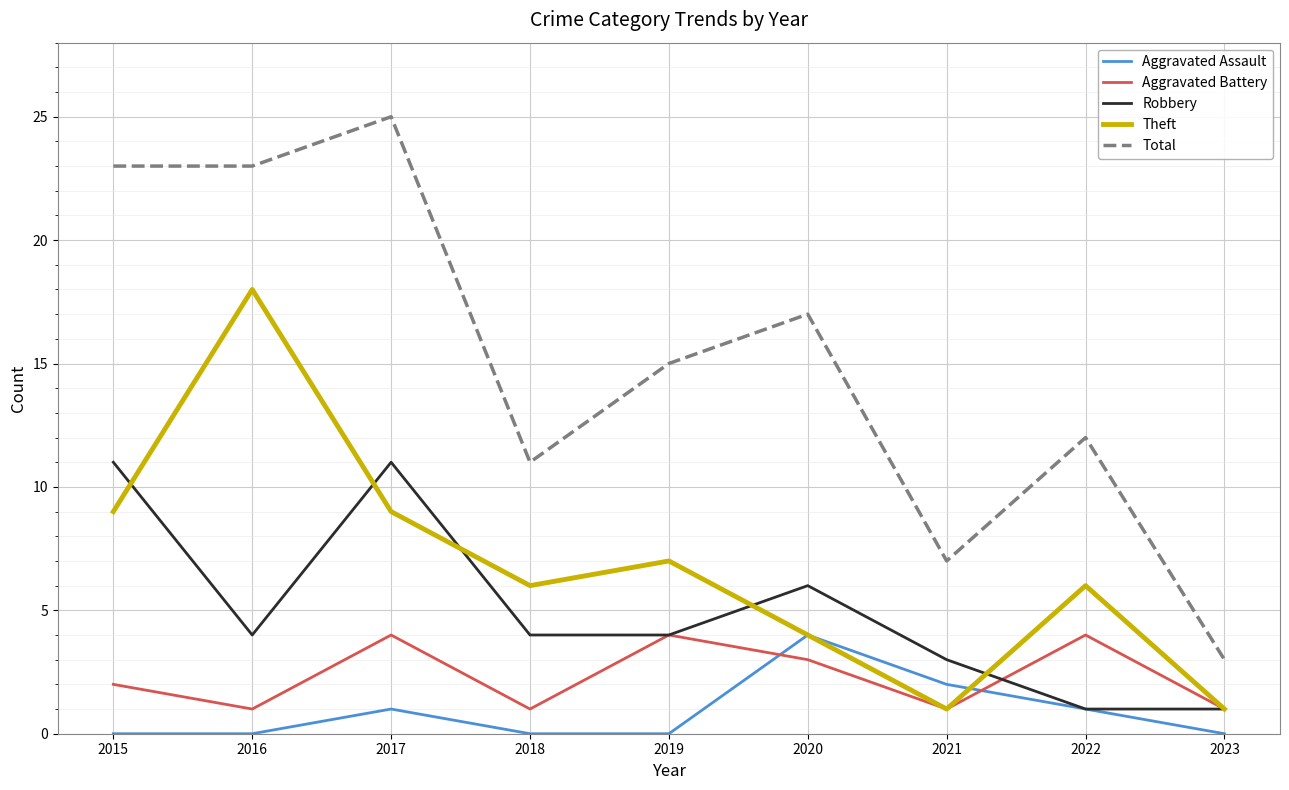

Is it true that Theft equals 7 at 2019?

True